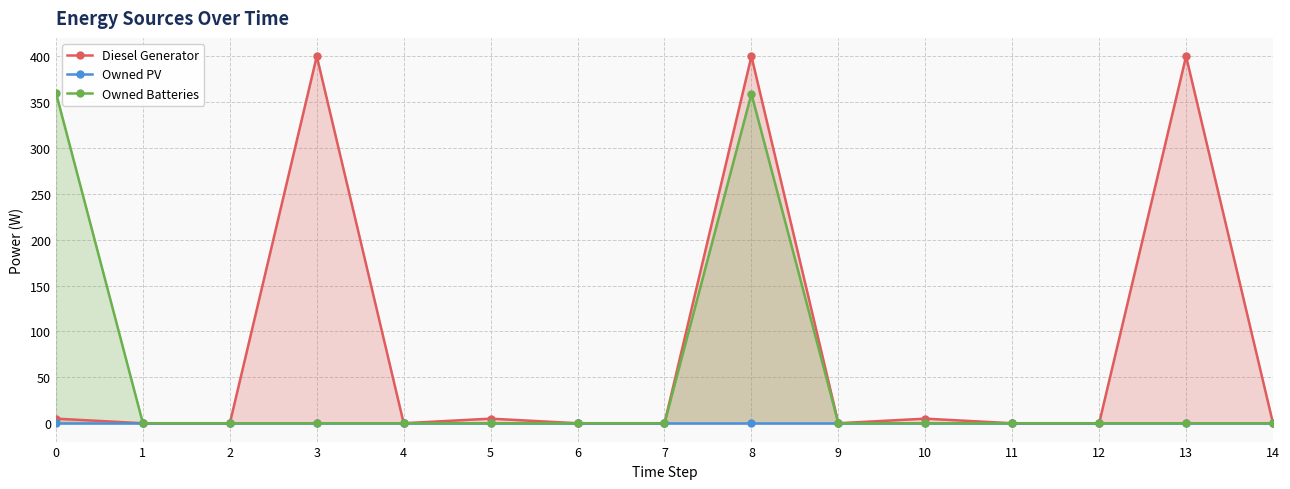

Reading left to right, what are all the values shown in this chart?

Diesel Generator: 5	0	0	400	0	5	0	0	400	0	5	0	0	400	0
Owned PV: 0	0	0	0	0	0	0	0	0	0	0	0	0	0	0
Owned Batteries: 360	0	0	0	0	0	0	0	359	0	0	0	0	0	0